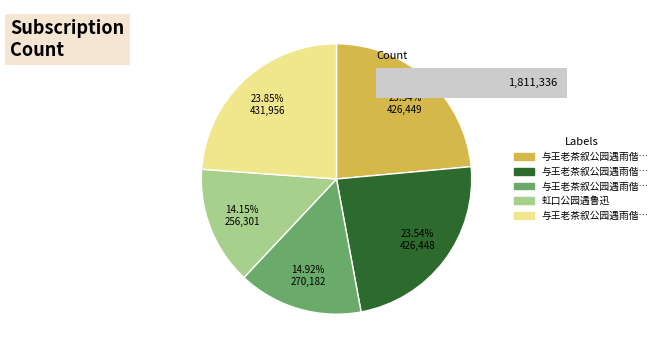

What percentage is the 与王老茶叙公园遇雨偕往芙蓉小酌寄兴二首 其二 slice, to the nearest percent?

24%